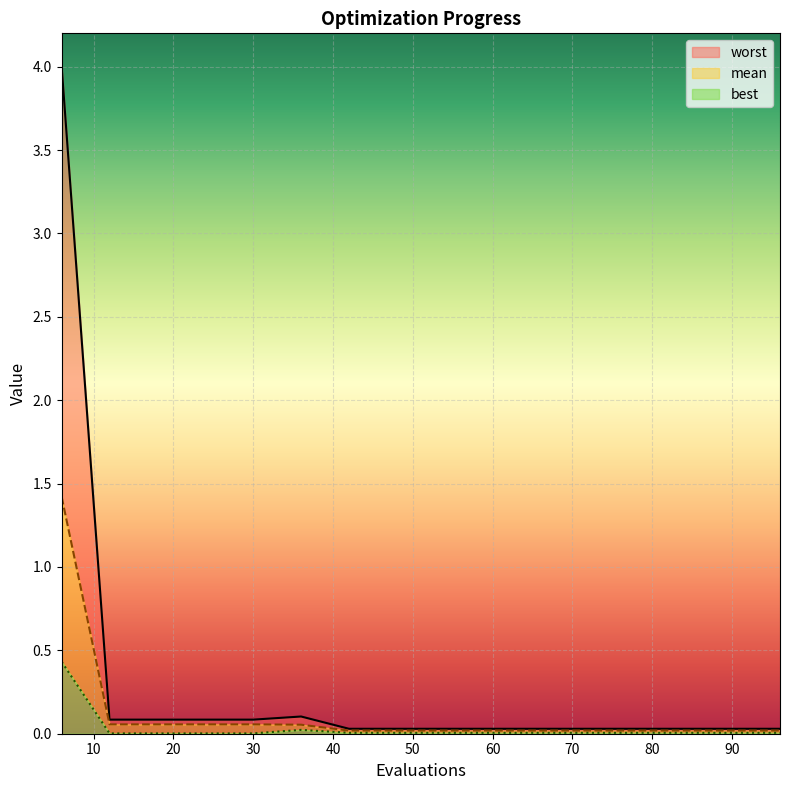

Reading left to right, extract all data points from this chart.

mean: 1.4	0.1	0.1	0.1	0.1	0.1	0.0	0.0	0.0	0.0	0.0	0.0	0.0	0.0	0.0	0.0
best: 0.4	0.0	0.0	0.0	0.0	0.0	0.0	0.0	0.0	0.0	0.0	0.0	0.0	0.0	0.0	0.0
worst: 4.0	0.1	0.1	0.1	0.1	0.1	0.0	0.0	0.0	0.0	0.0	0.0	0.0	0.0	0.0	0.0